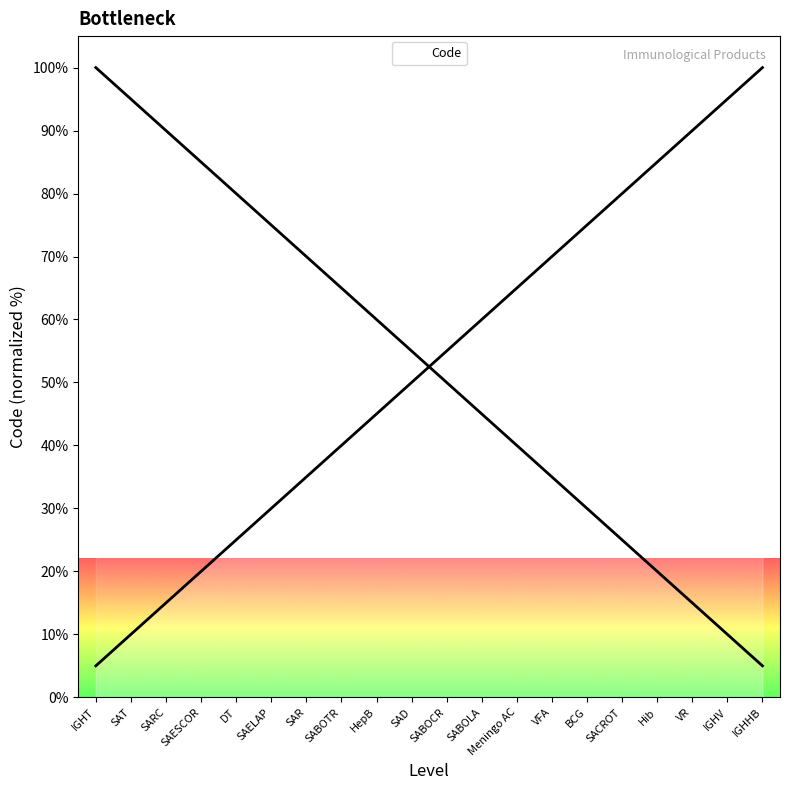

True or false: the data shows 14.2 at SAT.

False